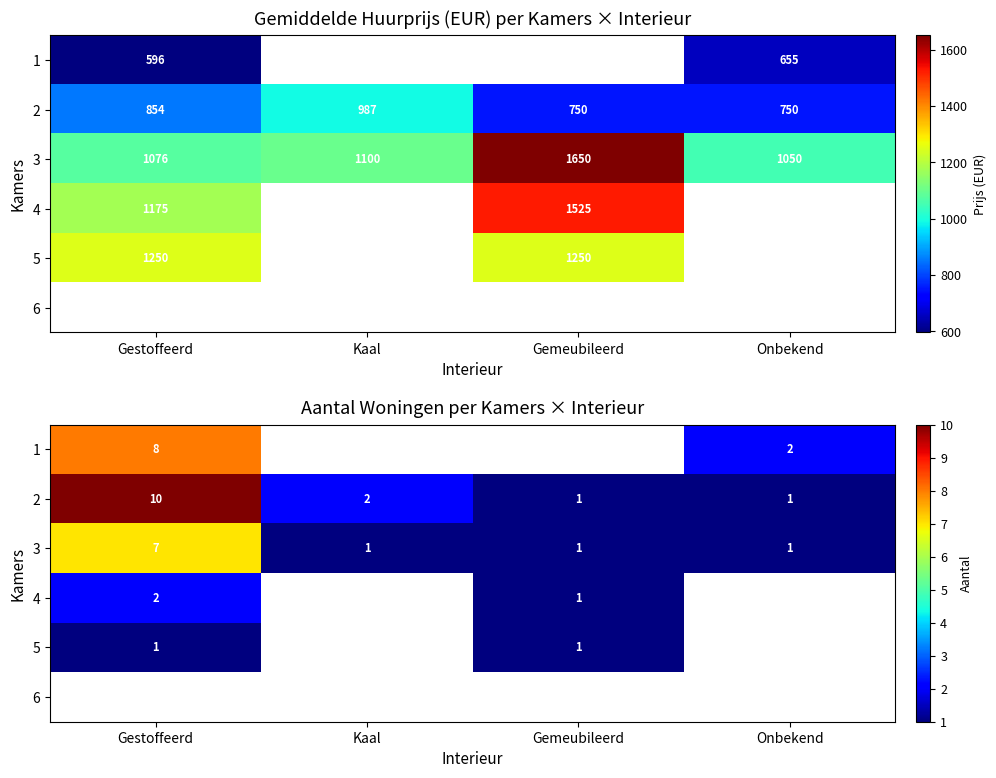

The 2 series shows 14.7 at Gestoffeerd. True or false?

False